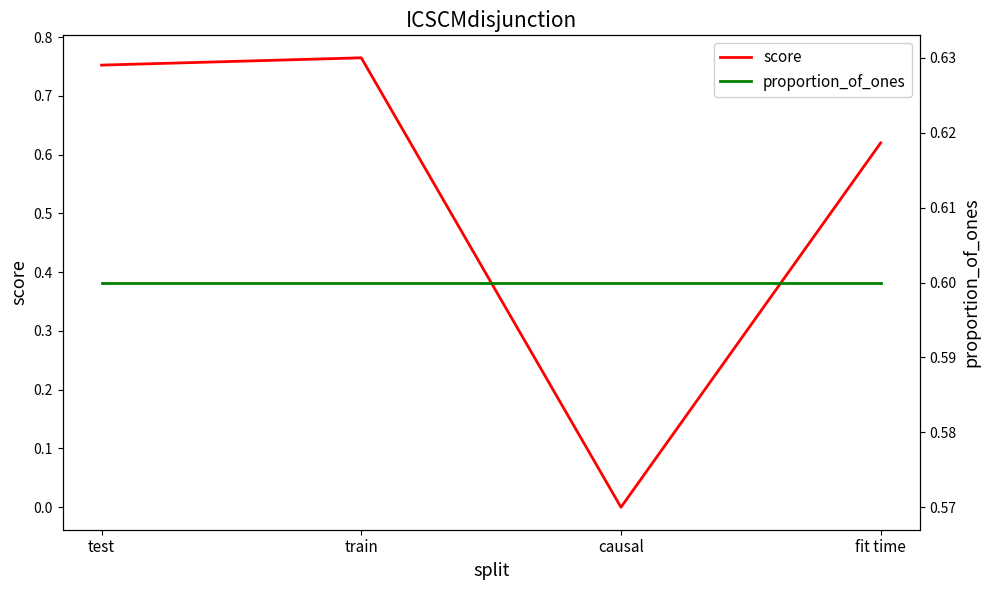

At how many categories does at least one series exceed 0?

4